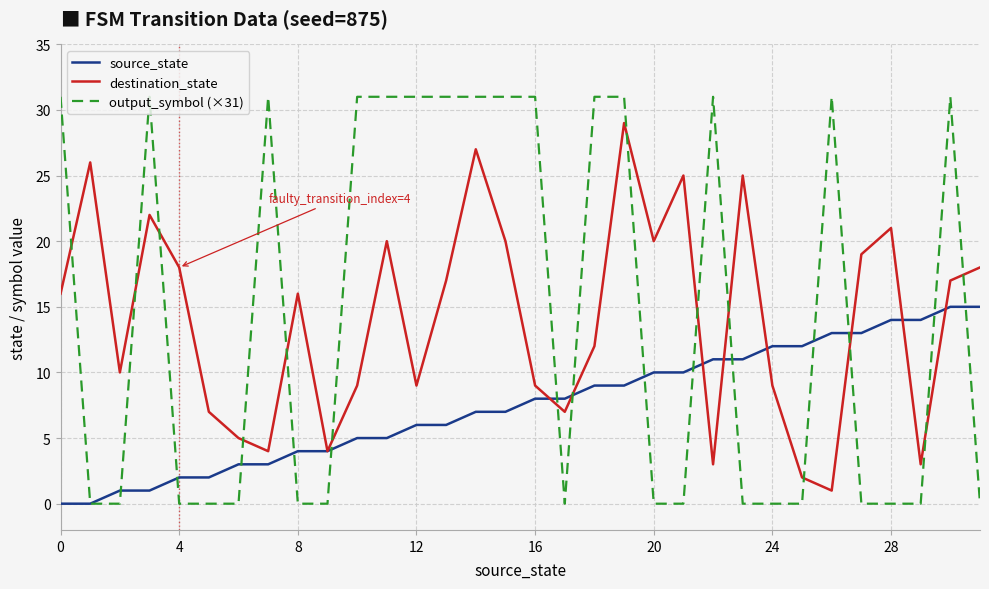

Which series has the largest range (max minus min)?

output_symbol (×31)